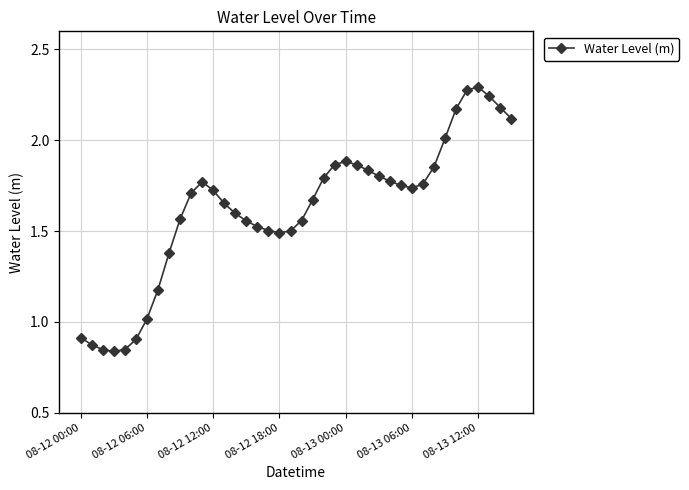

What is the difference between the second highest and second lowest values?

1.4